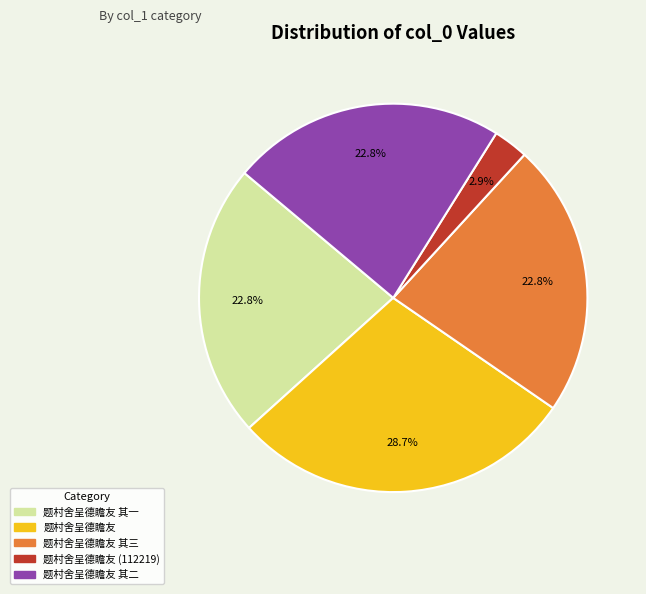

To the nearest percent, what is the average slice percentage?

20%